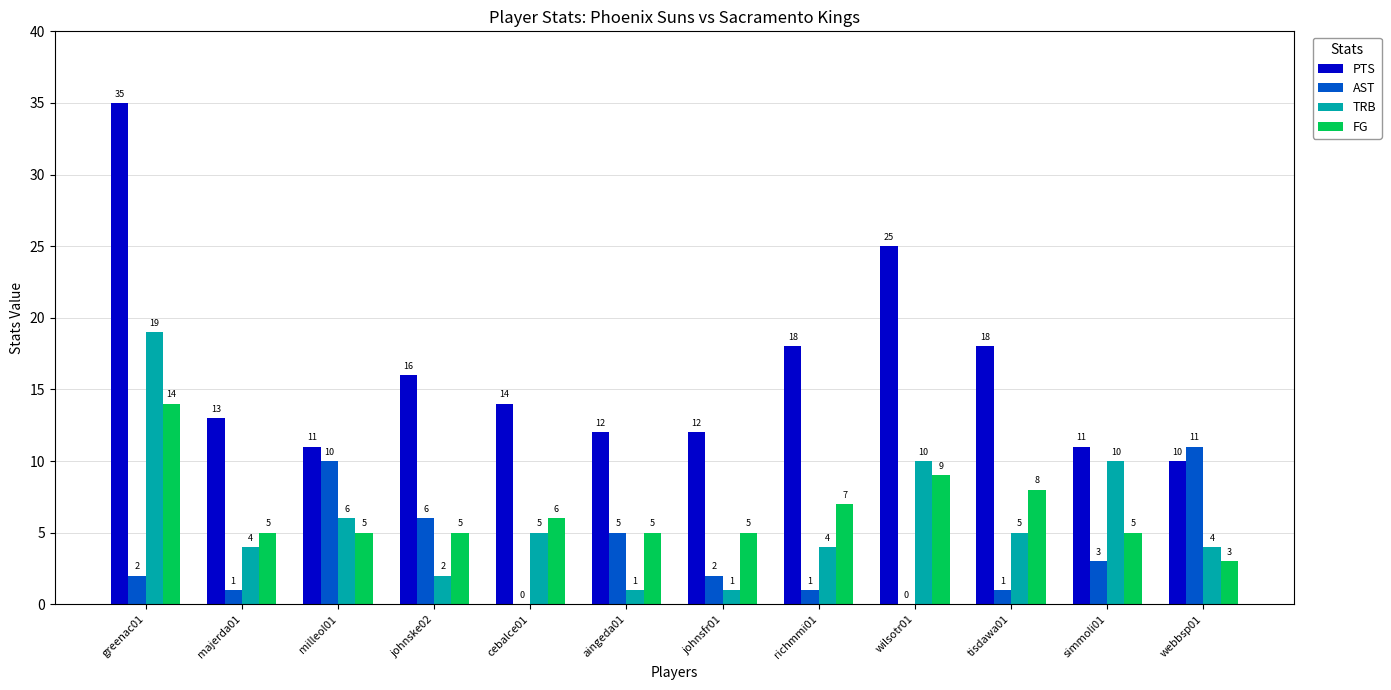

What is the sum of all TRB values?

71